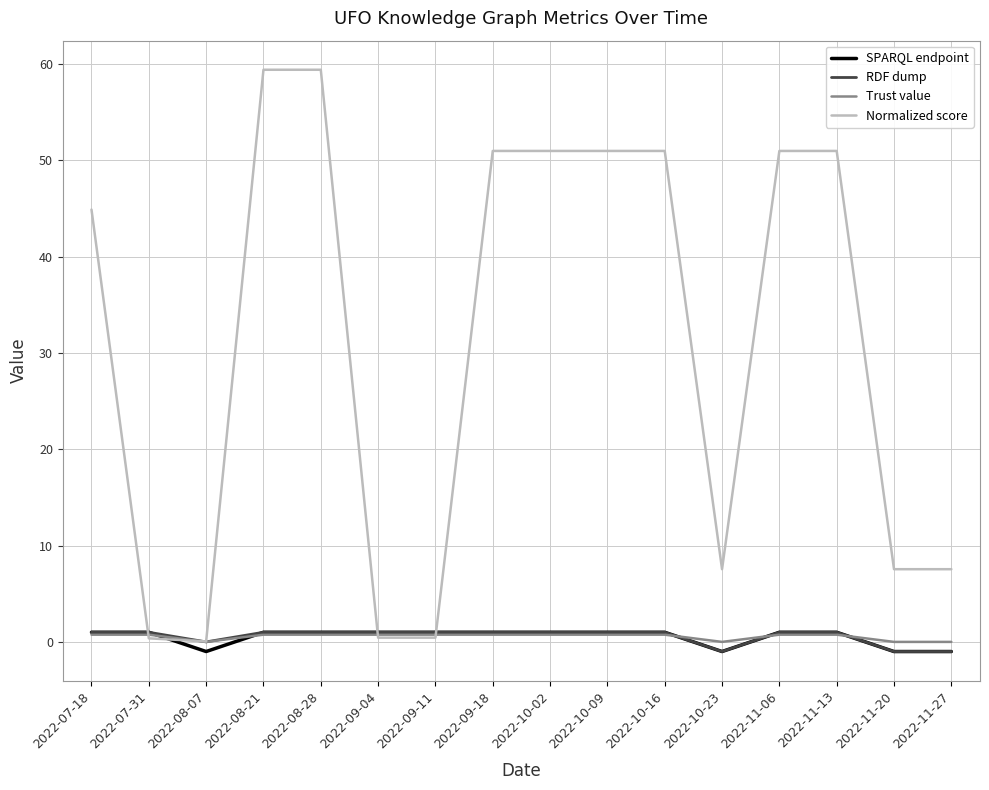

The SPARQL endpoint series shows 1.0 at 2022-09-18. True or false?

True